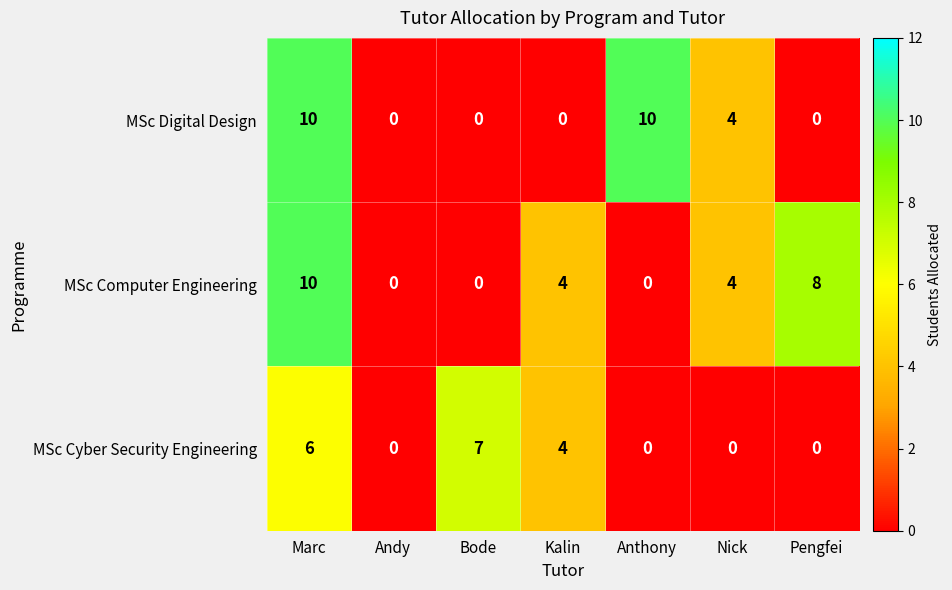

The value of MSc Digital Design at Kalin is -3. True or false?

False